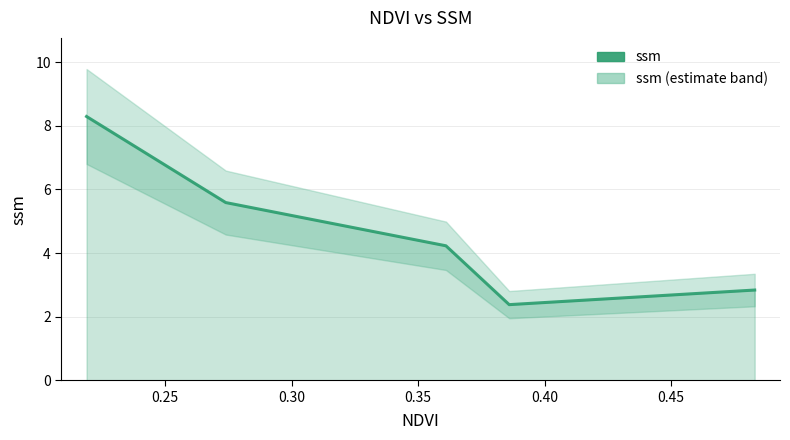

How many values exceed 4?

3